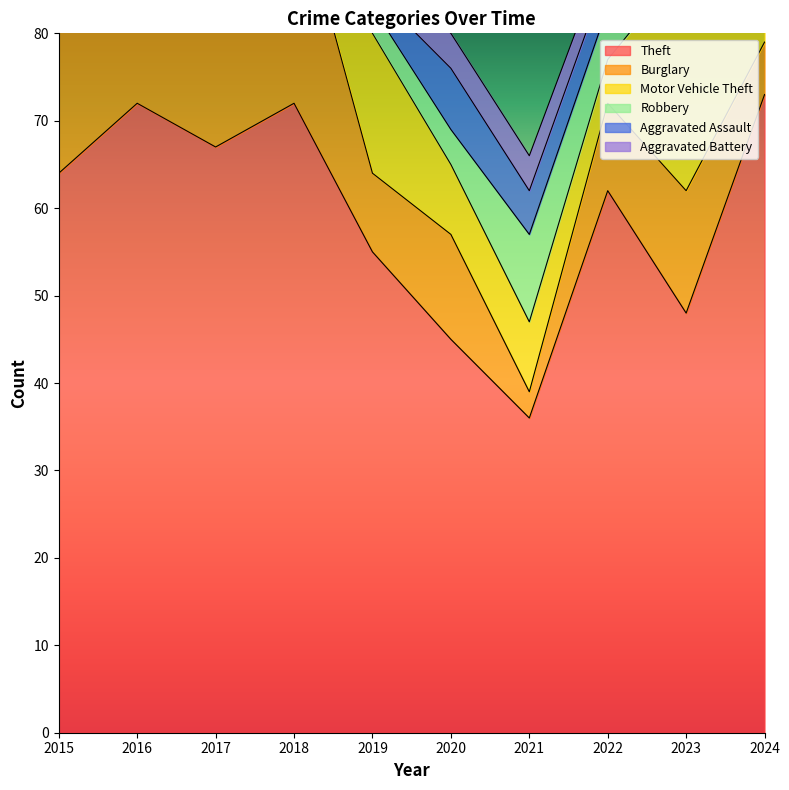

Reading left to right, extract all data points from this chart.

Theft: 64	72	67	72	55	45	36	62	48	73
Burglary: 30	25	21	25	9	12	3	10	14	6
Motor Vehicle Theft: 10	11	7	9	16	8	8	5	26	21
Robbery: 6	6	8	3	3	4	10	6	9	4
Aggravated Assault: 1	4	3	4	2	7	5	4	6	4
Aggravated Battery: 1	1	3	2	2	4	4	3	3	3